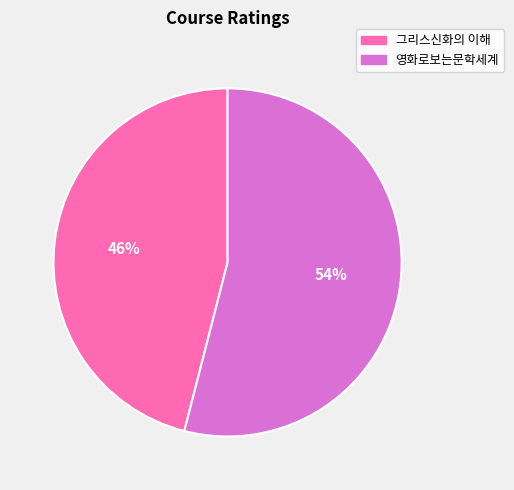

How many slices are in this pie chart?

2